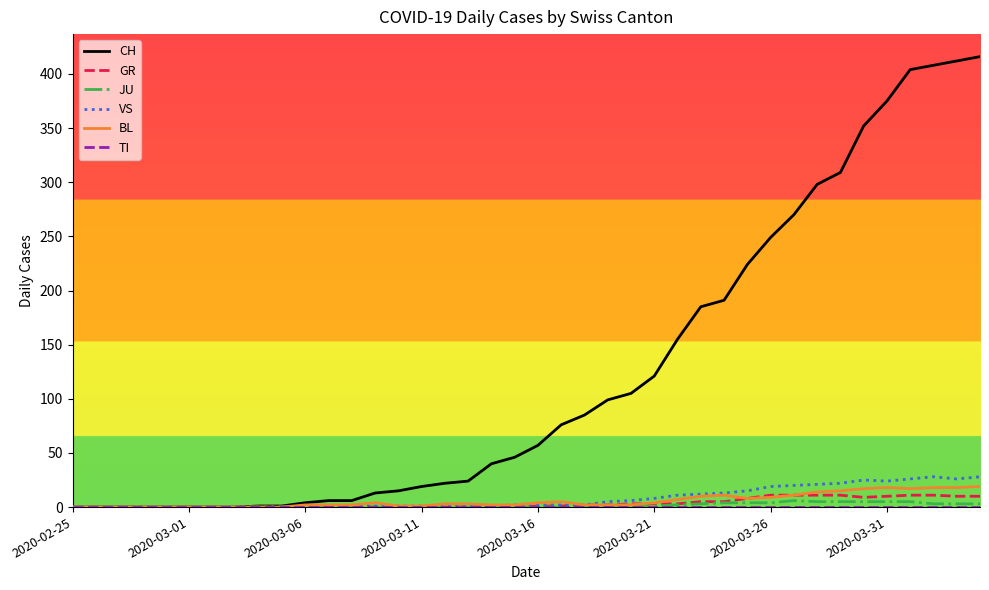

At how many categories does at least one series exceed 334?

6